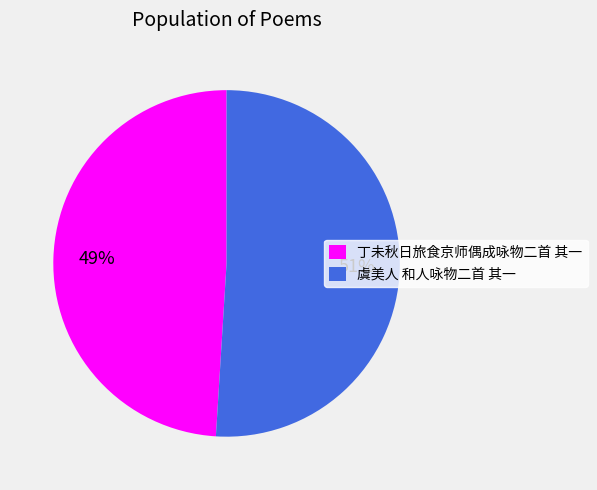

Which category has the smallest portion of the pie?

丁未秋日旅食京师偶成咏物二首 其一